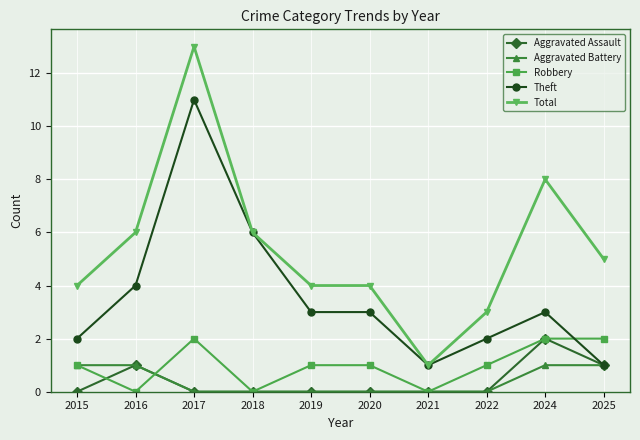

Which series has the largest total across all categories?

Total